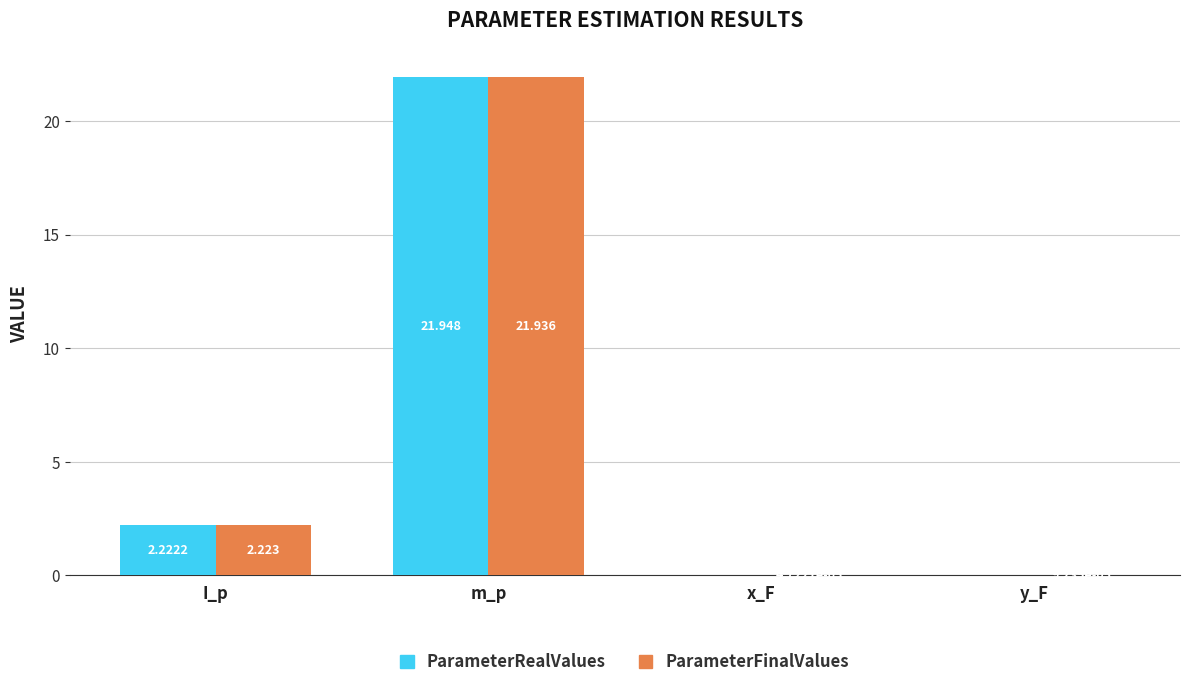

At which category does the chart reach its peak across all series?

m_p